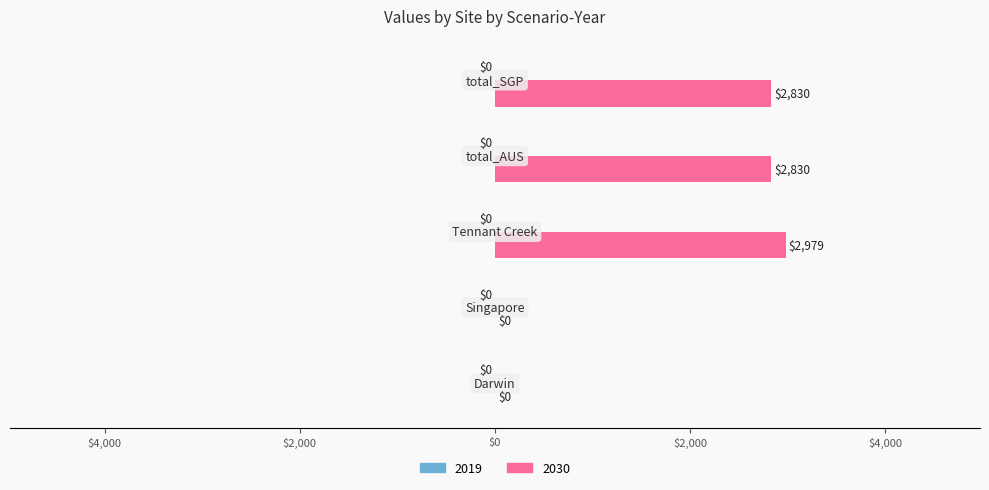

List the labels in order of value, largest first.

Tennant Creek, total_AUS, total_SGP, Darwin, Singapore